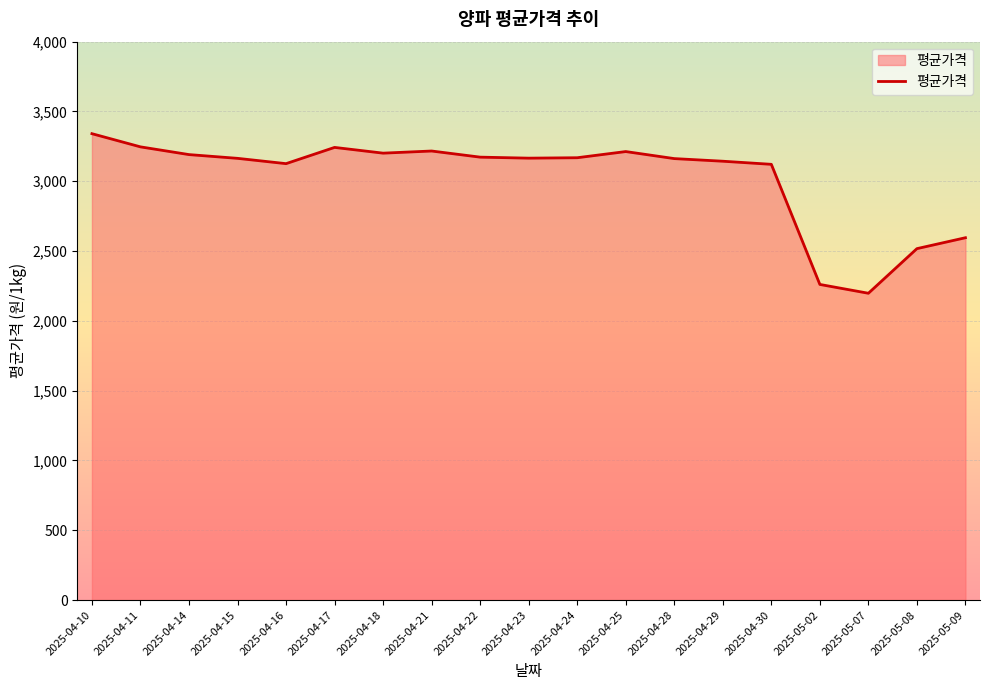

Count the number of data series in this chart.

1